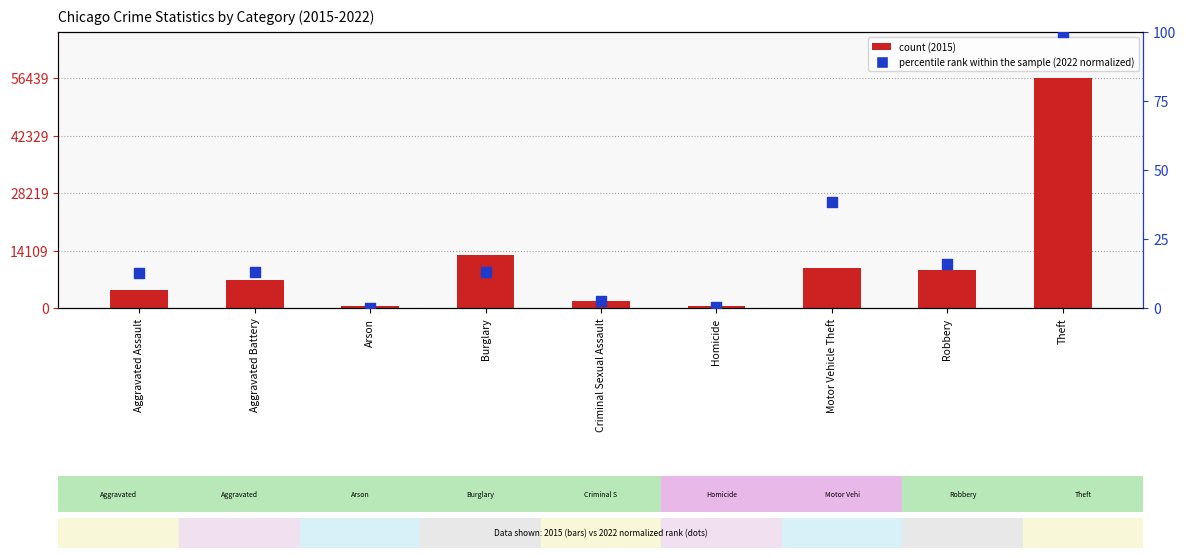

What are all the series names shown in the legend?

count, percentile rank within the sample